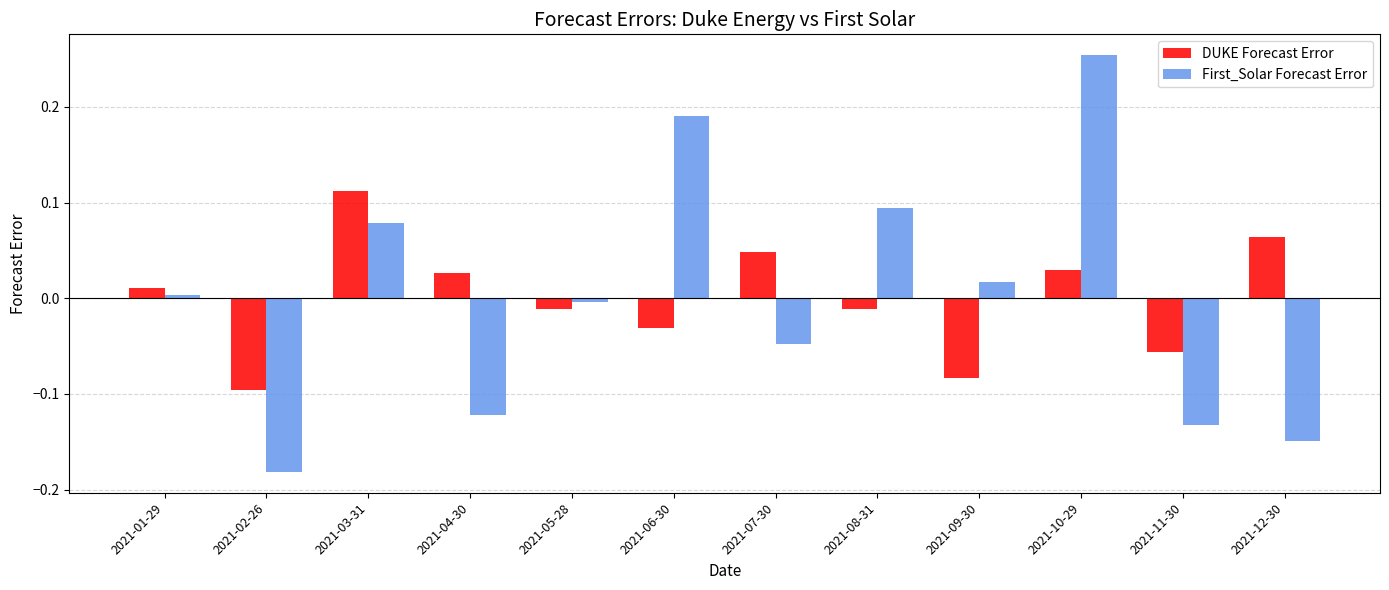

Which series changed the most between 2021-07-30 and 2021-12-30?

First_Solar Forecast Error